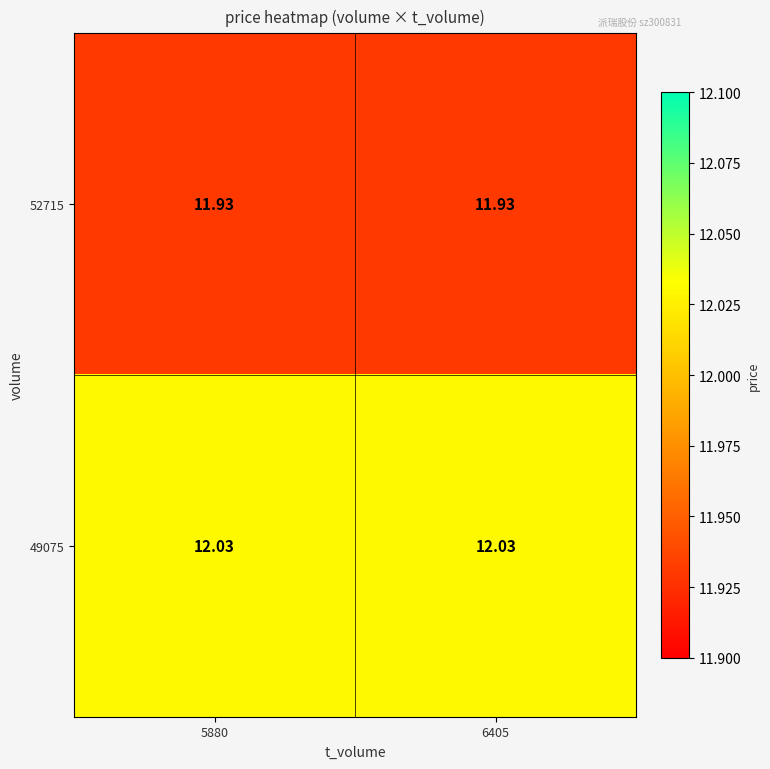

Count the number of data series in this chart.

2